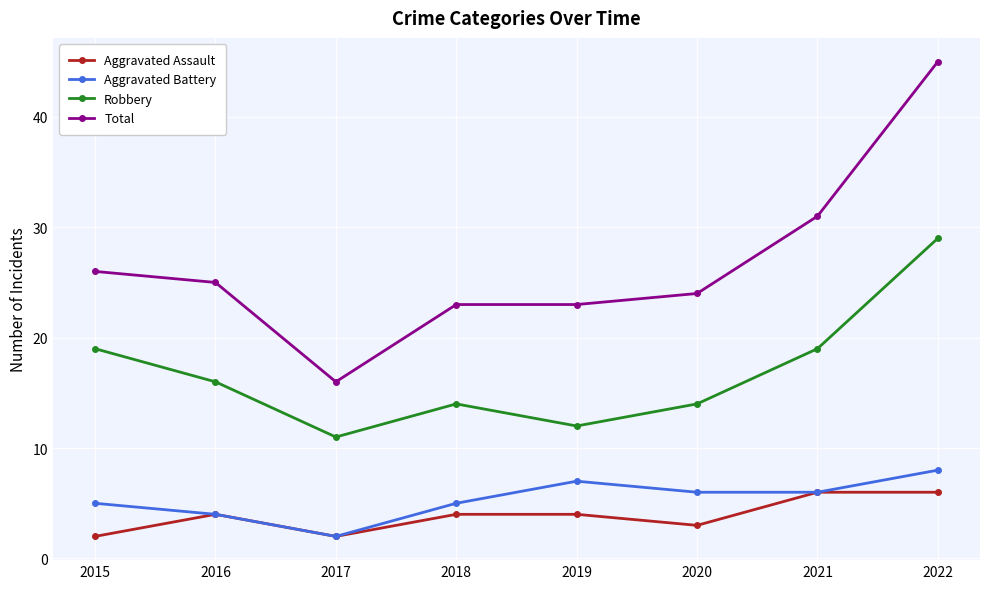

What is the value of the Total point at the 5th from the left?

23